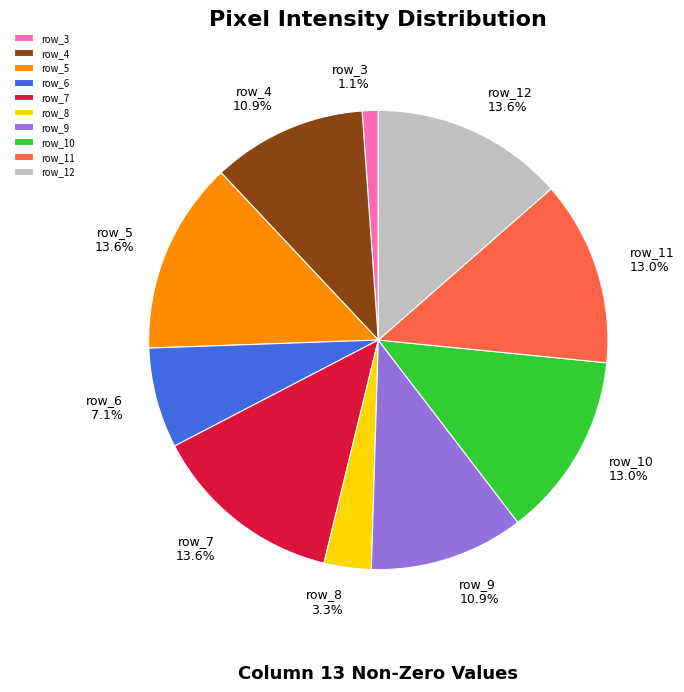

What portion of the pie excludes row_10?

87.0%